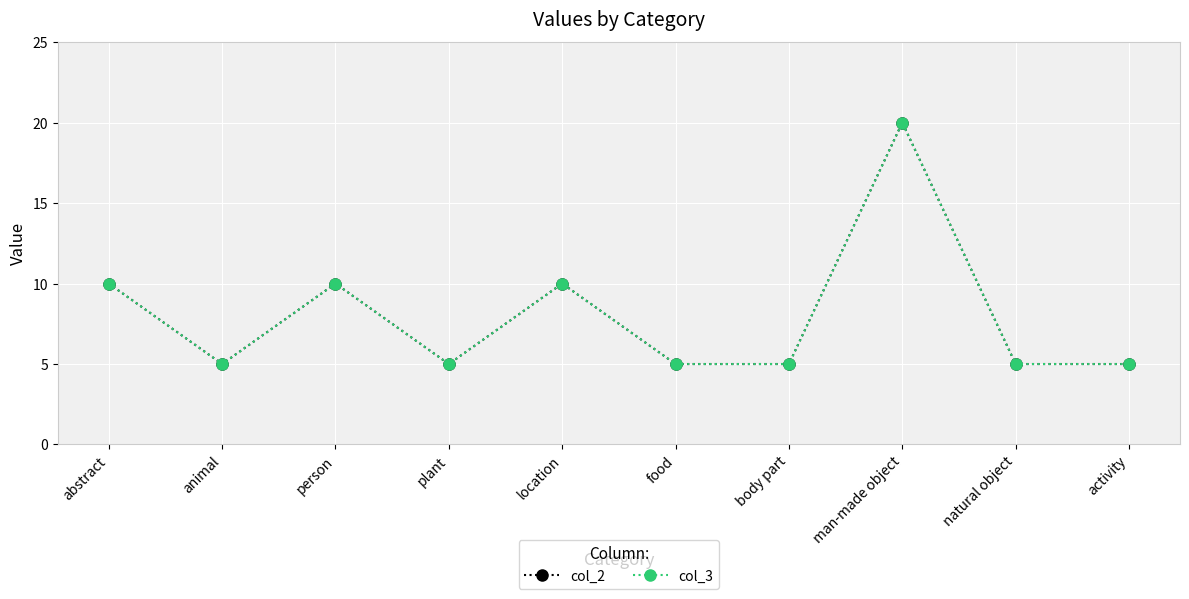

What is the value of the col_3 point at the 1st from the left?

10